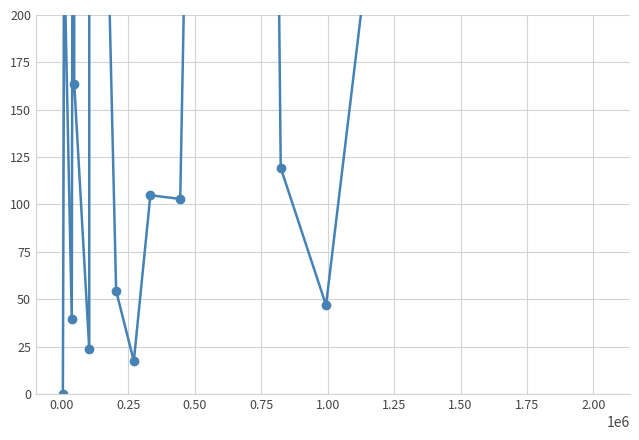

What is the maximum value shown in the chart?

1935.9